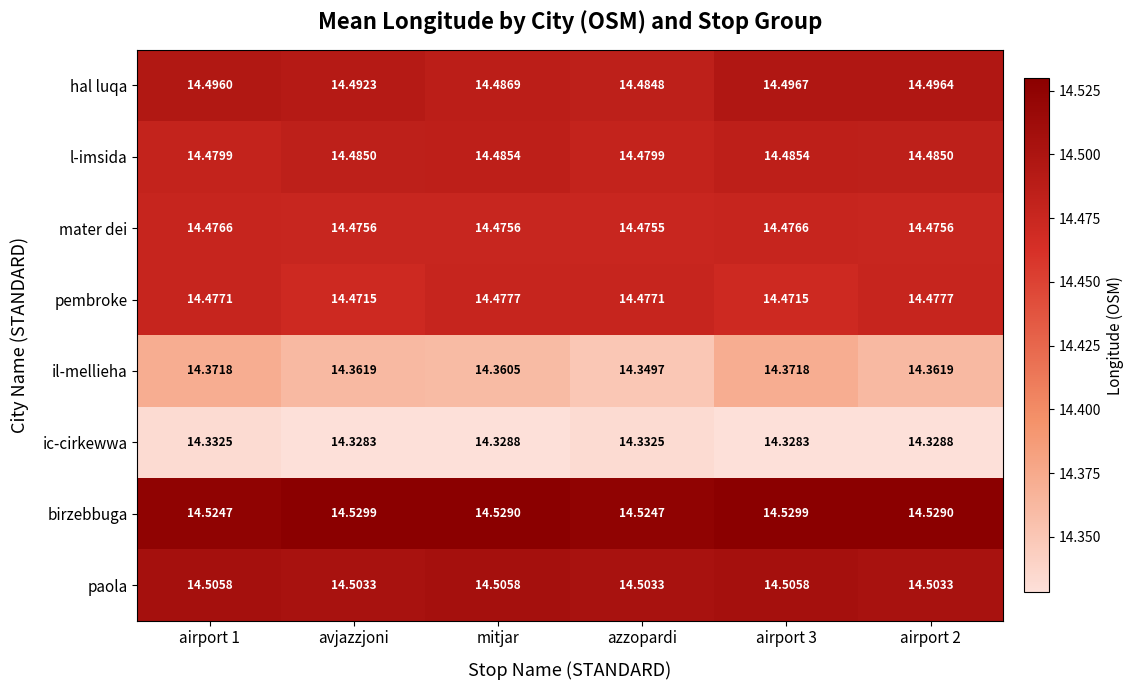

At how many categories does at least one series exceed 14?

6